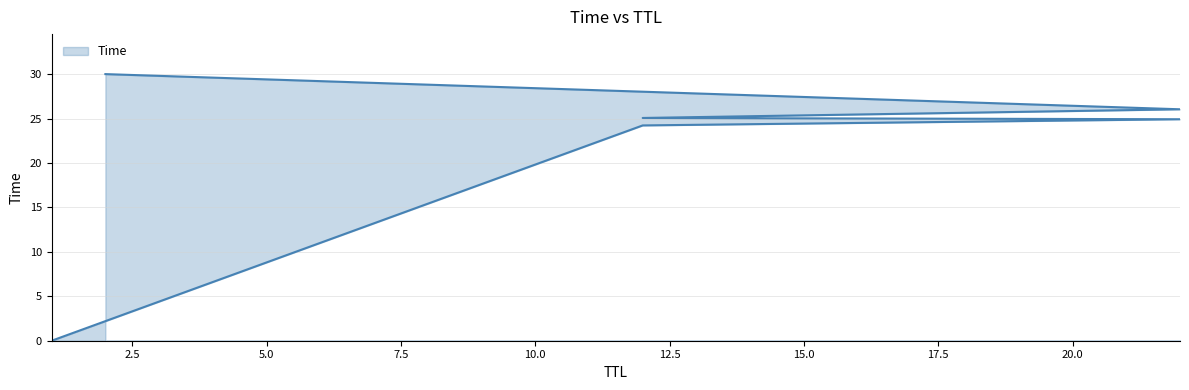

True or false: the data shows 26.0 at 22.

True